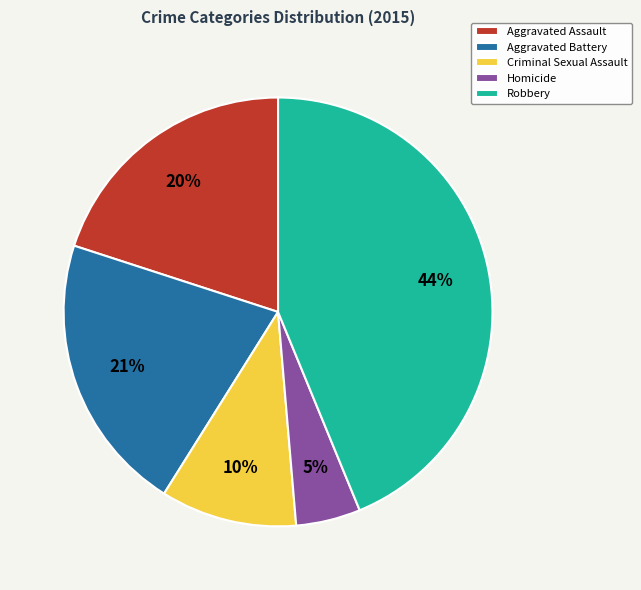

How many slices are in this pie chart?

5